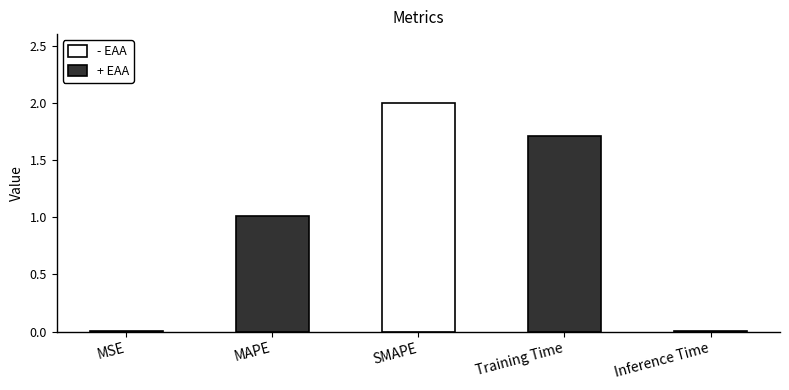

At which label is the value closest to 1?

MAPE